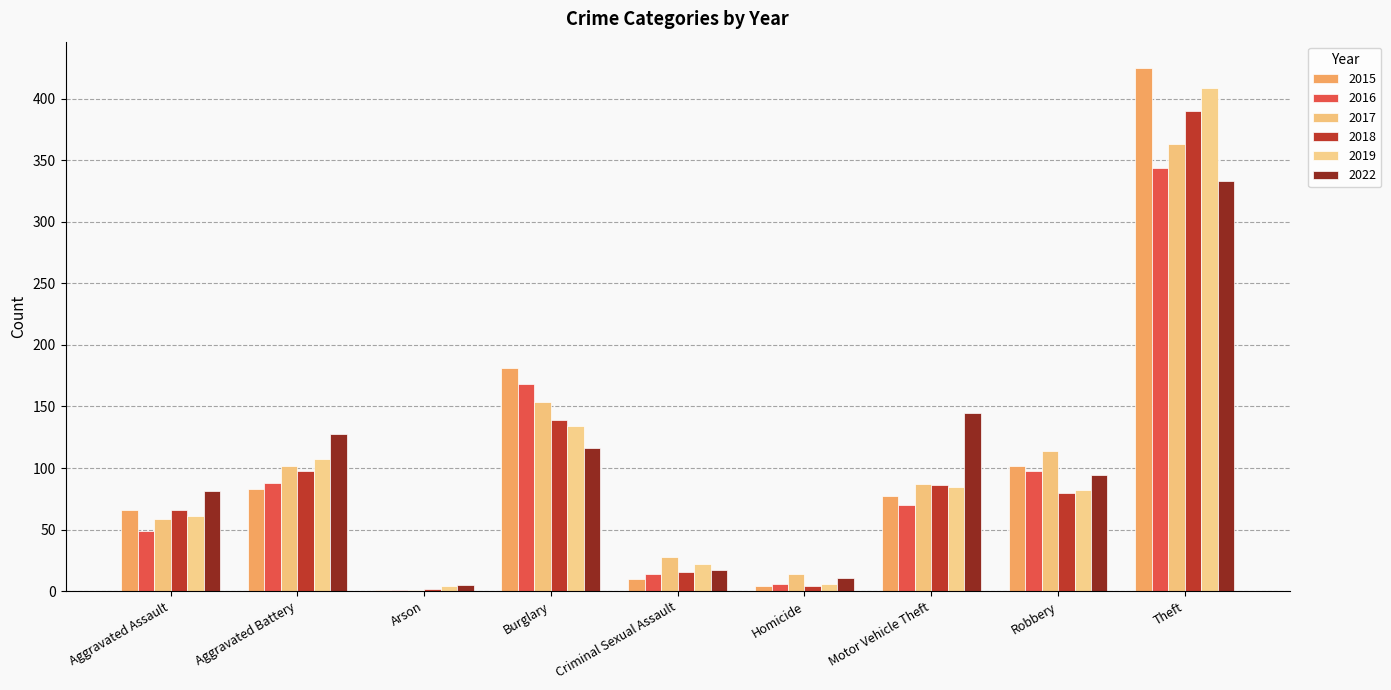

Which series has the largest total across all categories?

2015